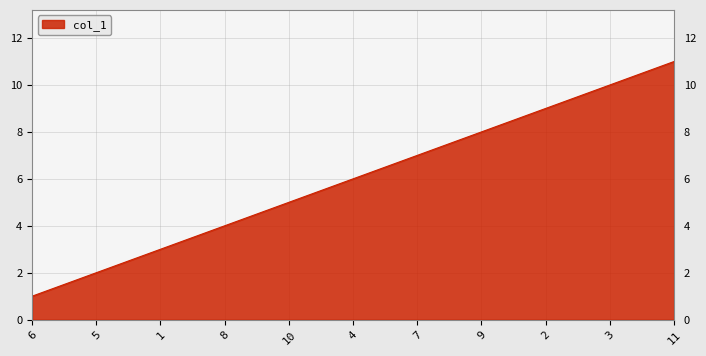

Count the number of data series in this chart.

1